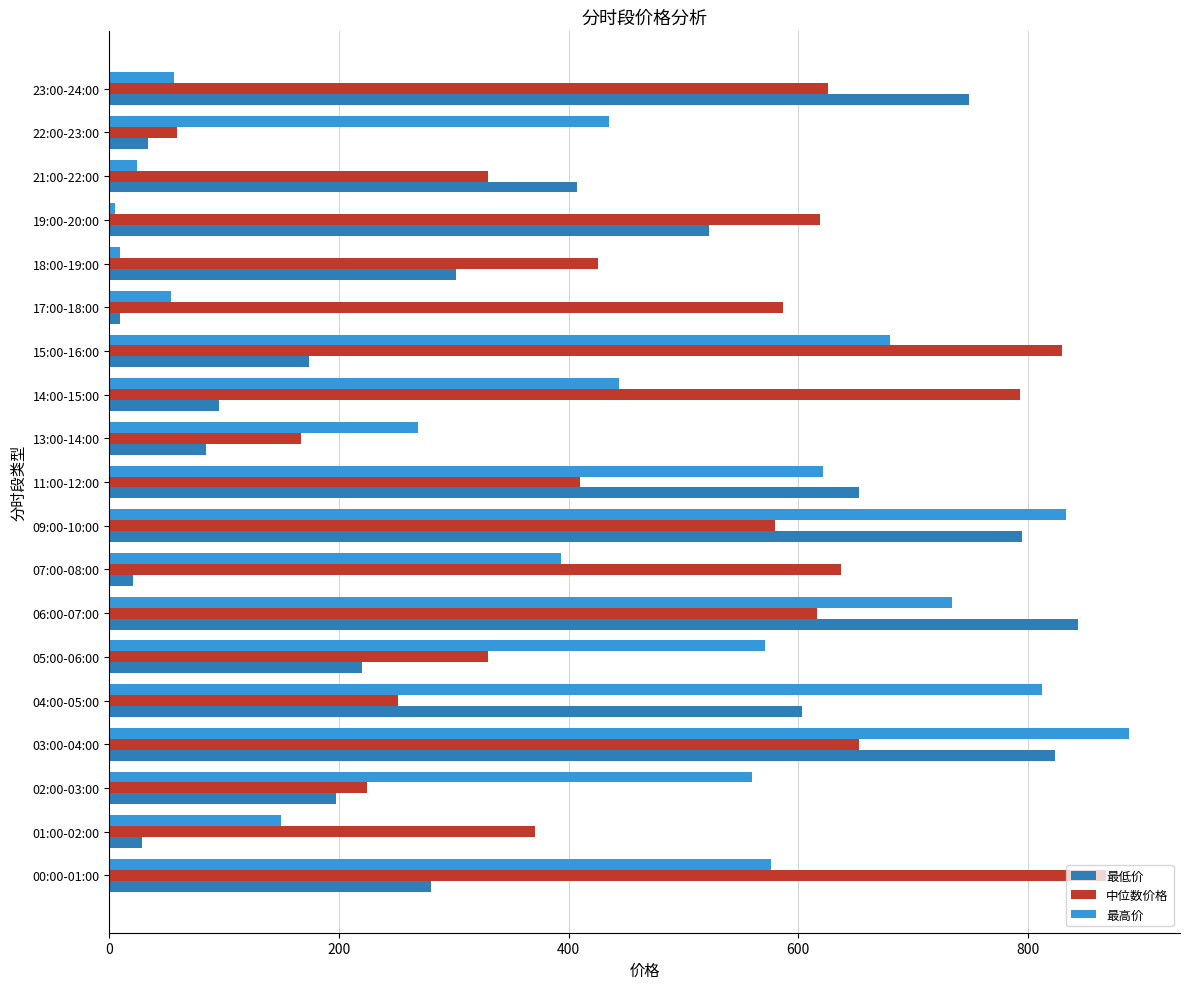

List the series in order of their overall mean, highest first.

中位数价格, 最高价, 最低价